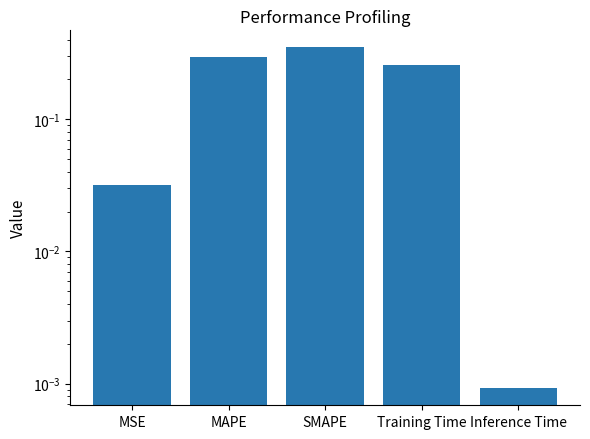

Which has a higher value, Training Time or MSE?

Training Time